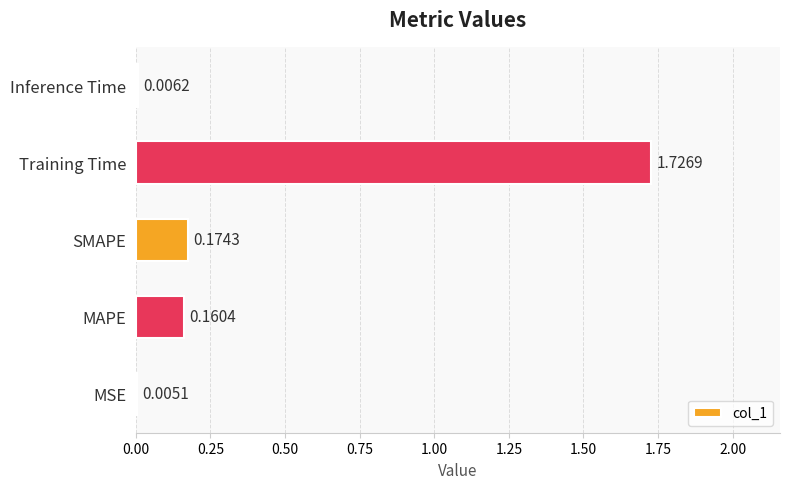

What is the sum of all values?

2.1